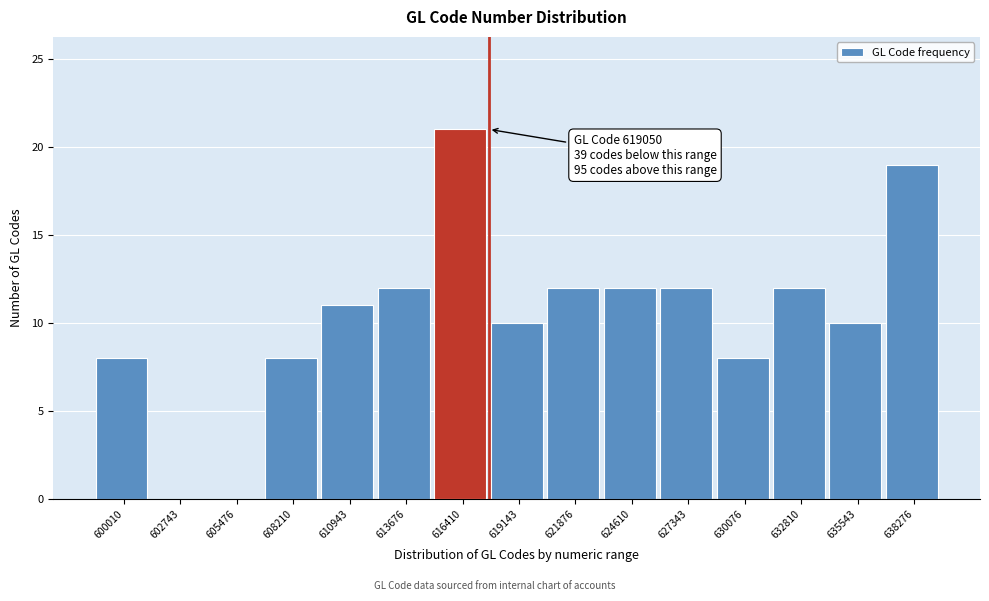

Reading left to right, list all the values displayed in this chart.

600010=8	602743=0	605476=0	608210=8	610943=11	613676=12	616410=21	619143=10	621876=12	624610=12	627343=12	630076=8	632810=12	635543=10	638276=19